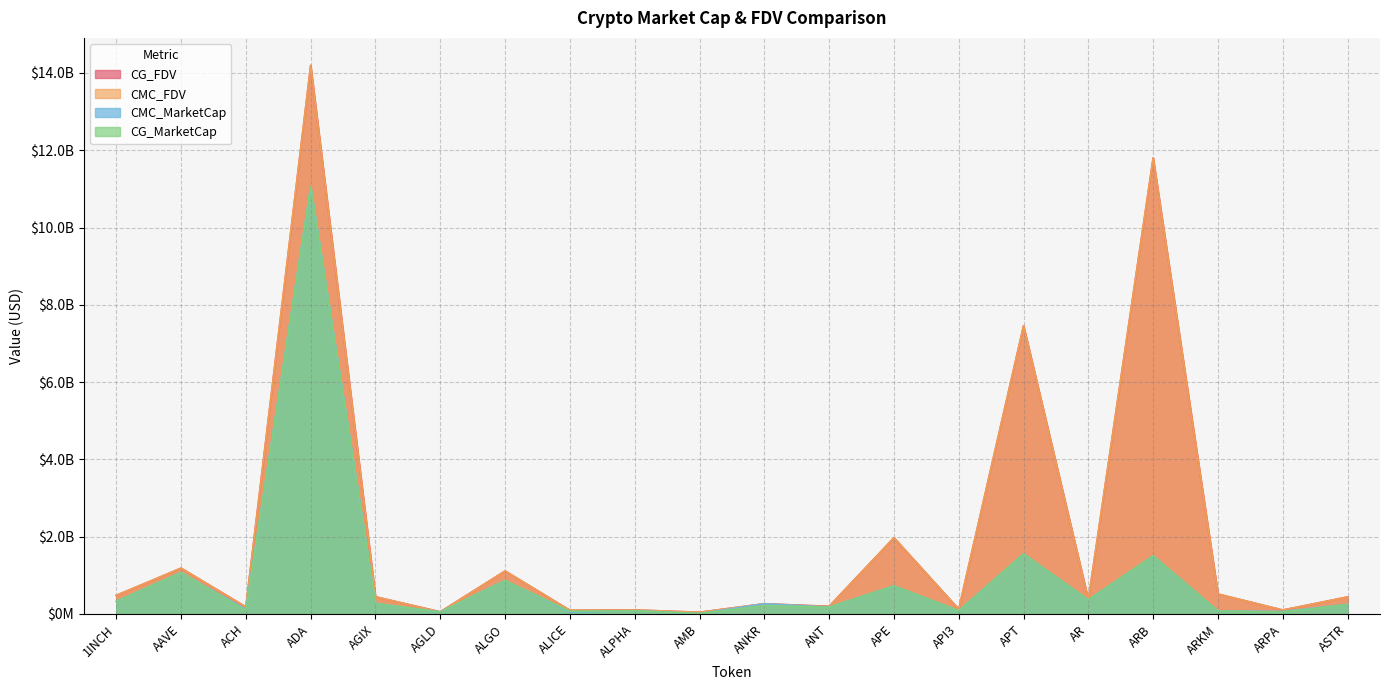

The CG_MarketCap series shows 244975175.0 at ASTR. True or false?

True